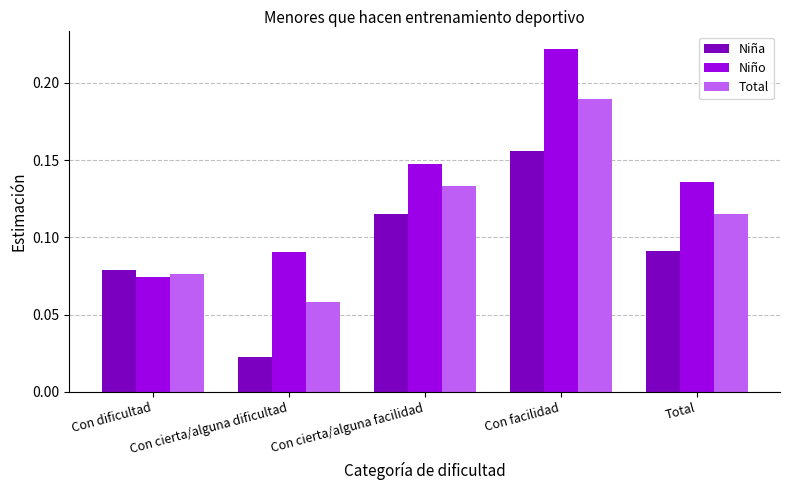

True or false: Niño has a value of 0.0 at Con dificultad.

False